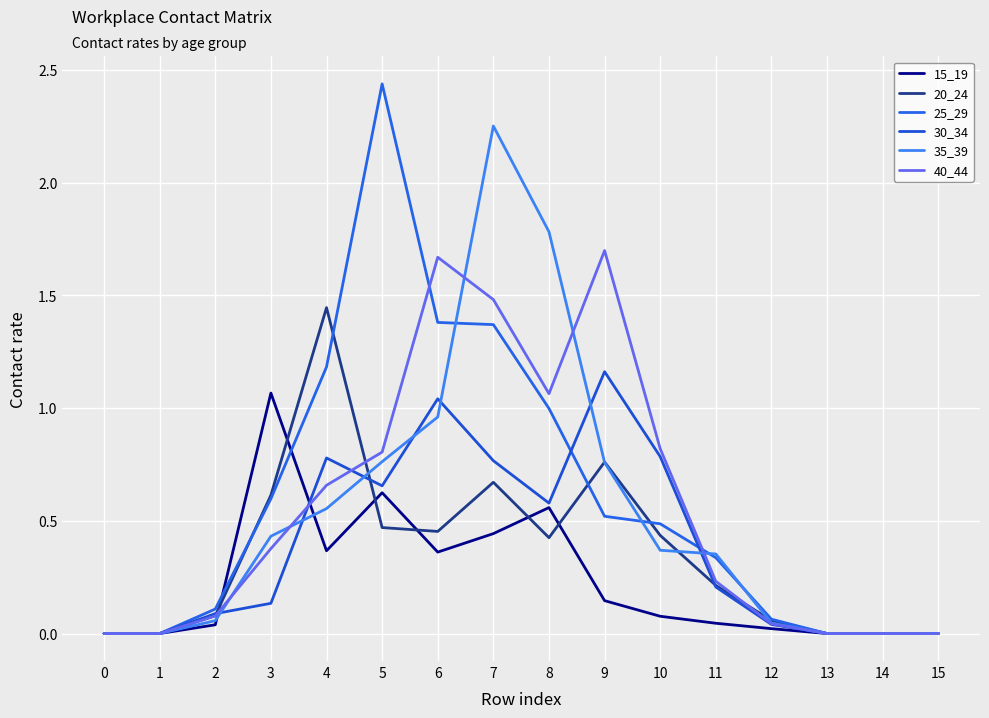

Where do 35_39 and 20_24 first cross each other?

4 and 5